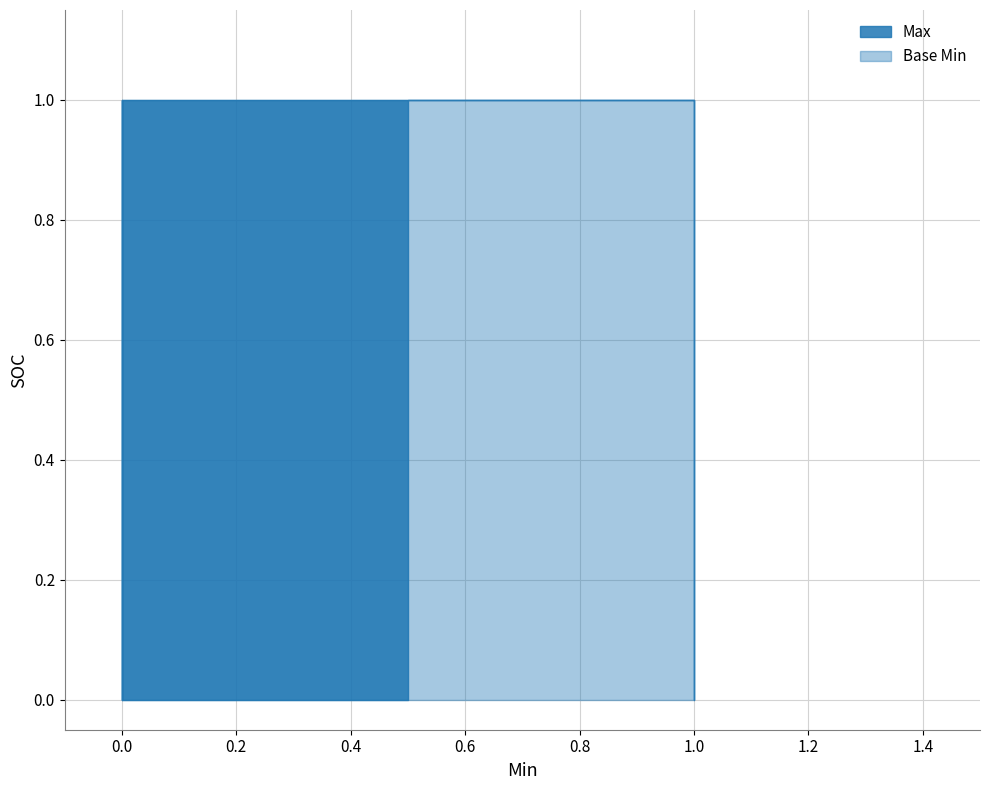

List the series in order of their peak value, highest first.

Max, Base Min